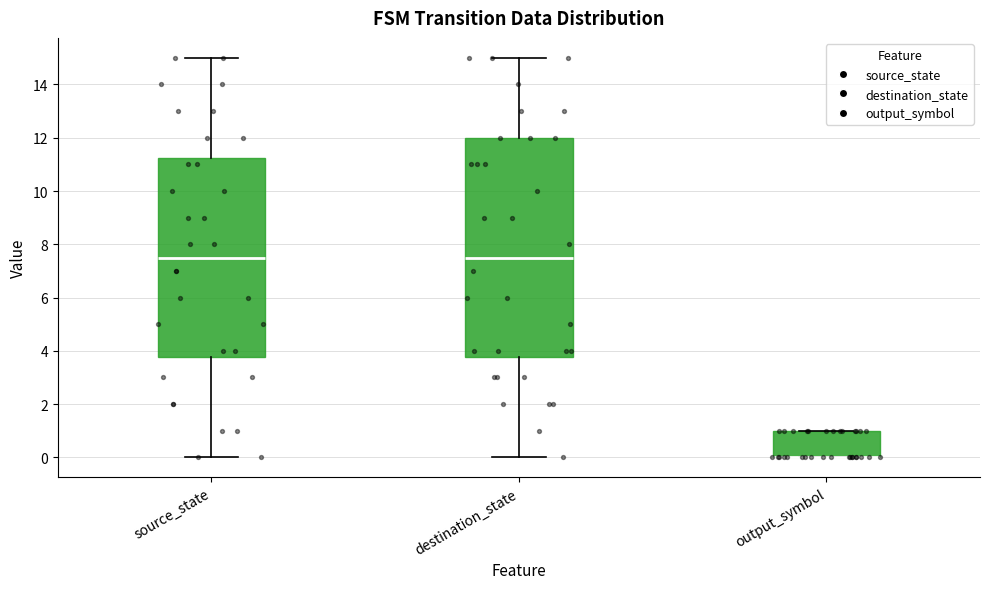

Comparing the boxes themselves (not the whiskers), which one is the tallest?

destination_state